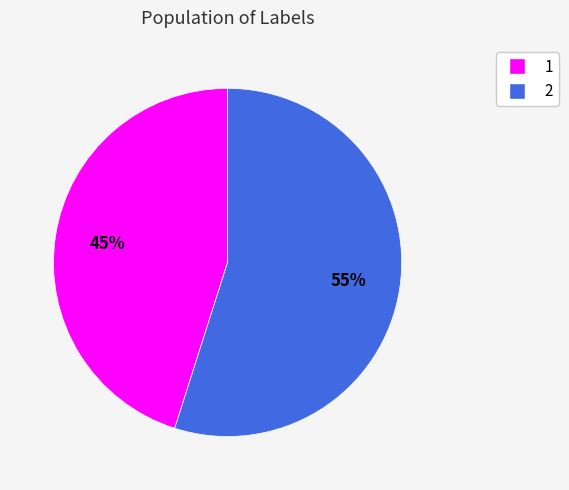

What percentage is the 1 slice, to the nearest percent?

45%